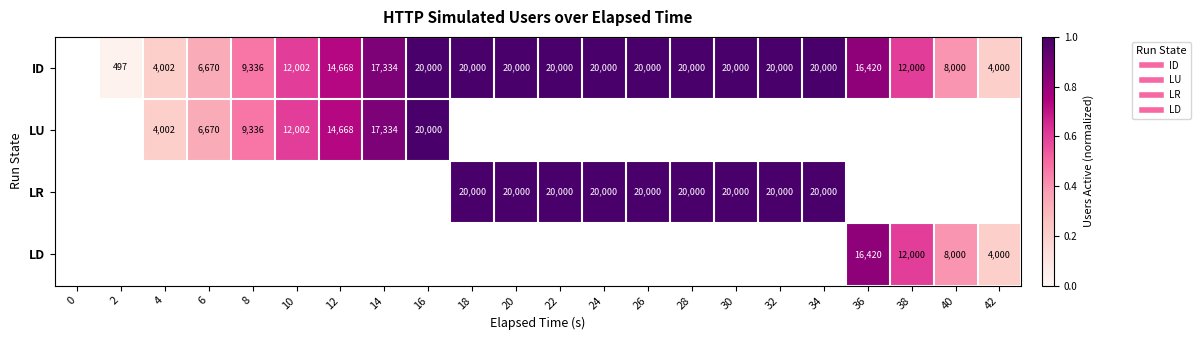

How many positive values does the ID series have?

21